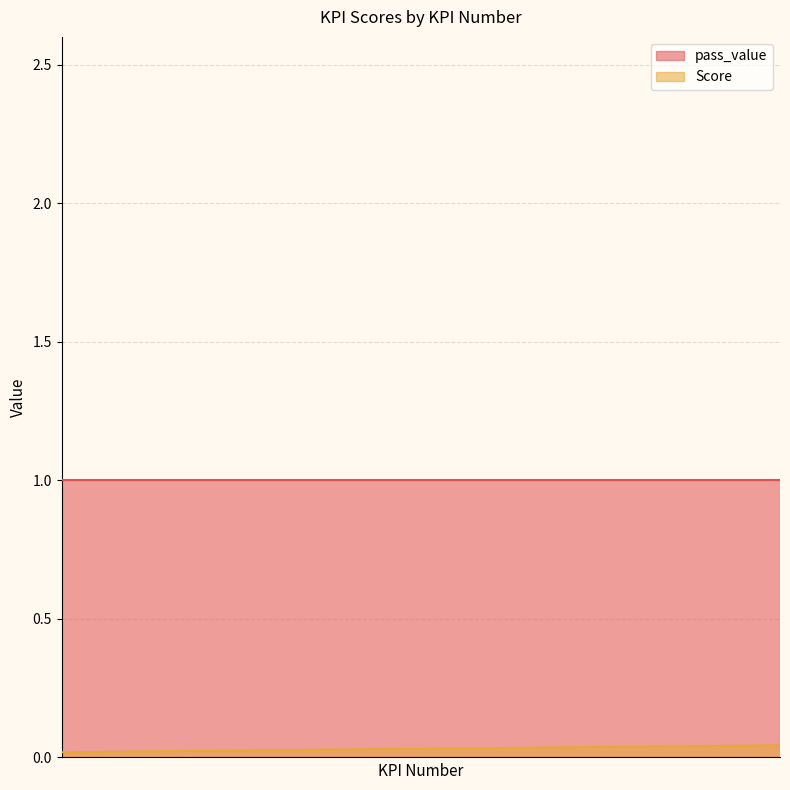

At which category is the sum across all series the highest?

44